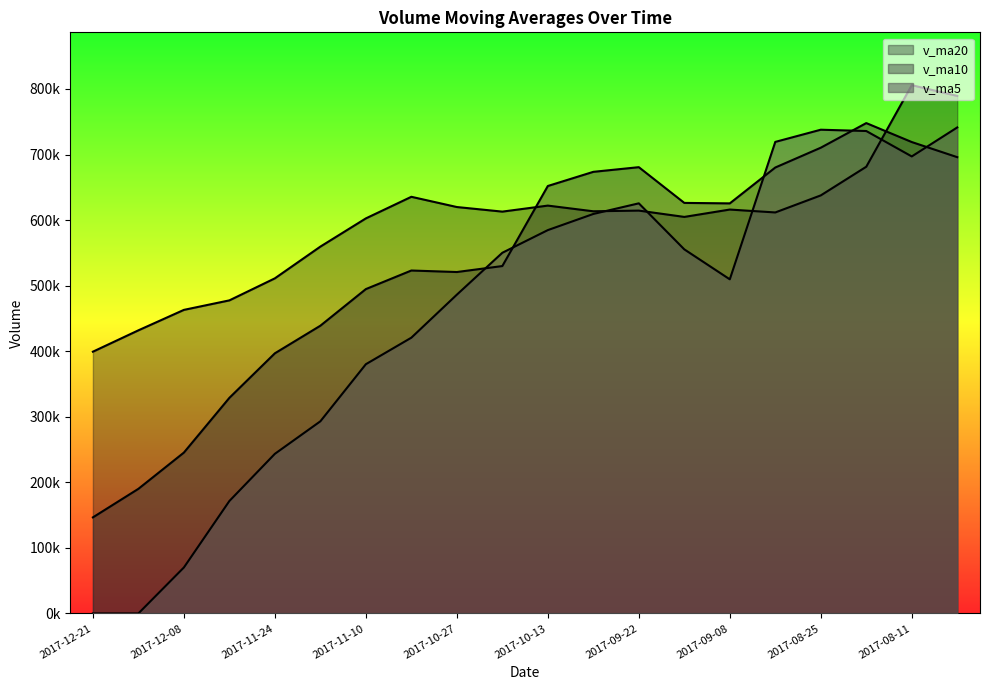

At how many categories does at least one series exceed 288343?

20